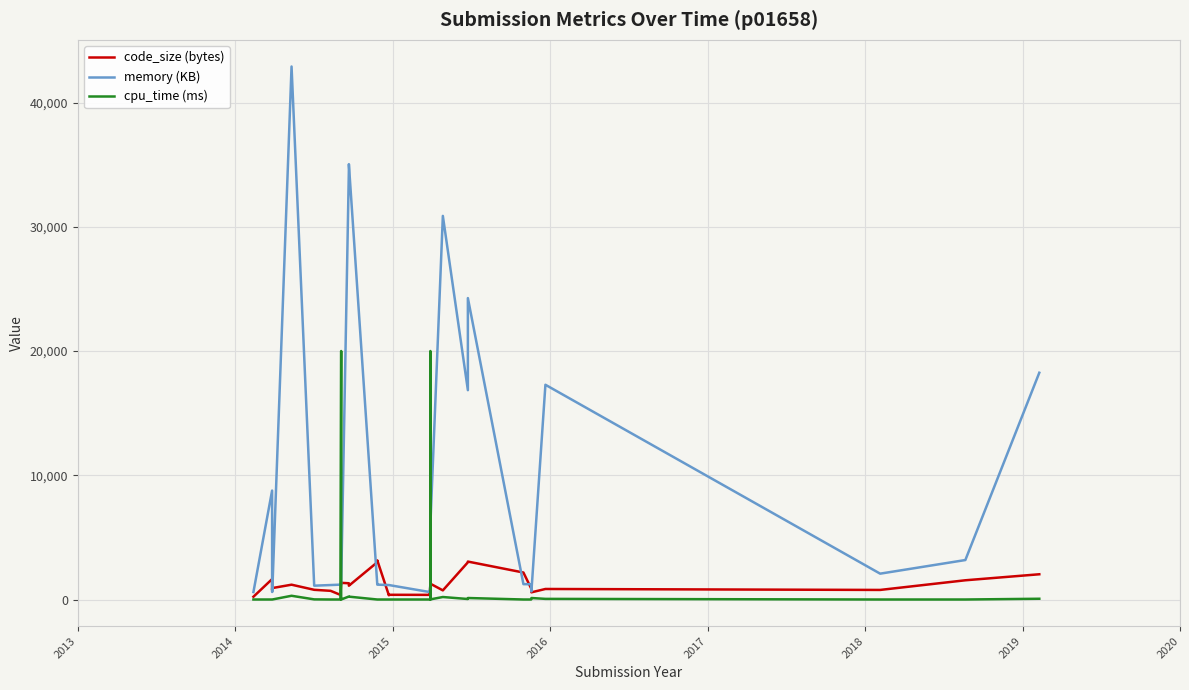

Which series has the largest total across all categories?

memory (KB)